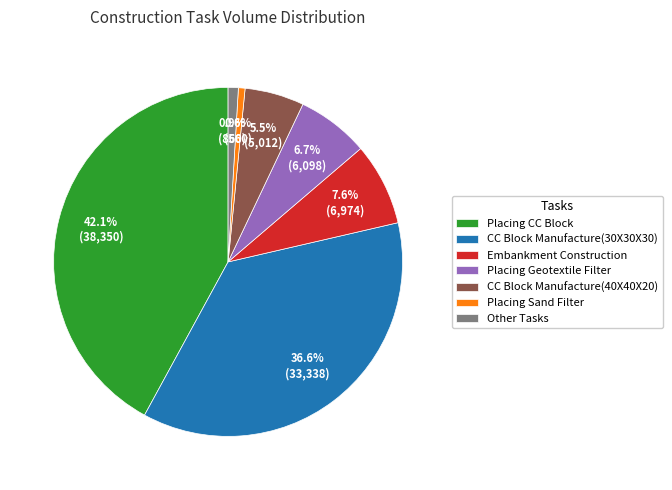

Which has a higher value, Placing CC Block or Placing Geotextile Filter?

Placing CC Block